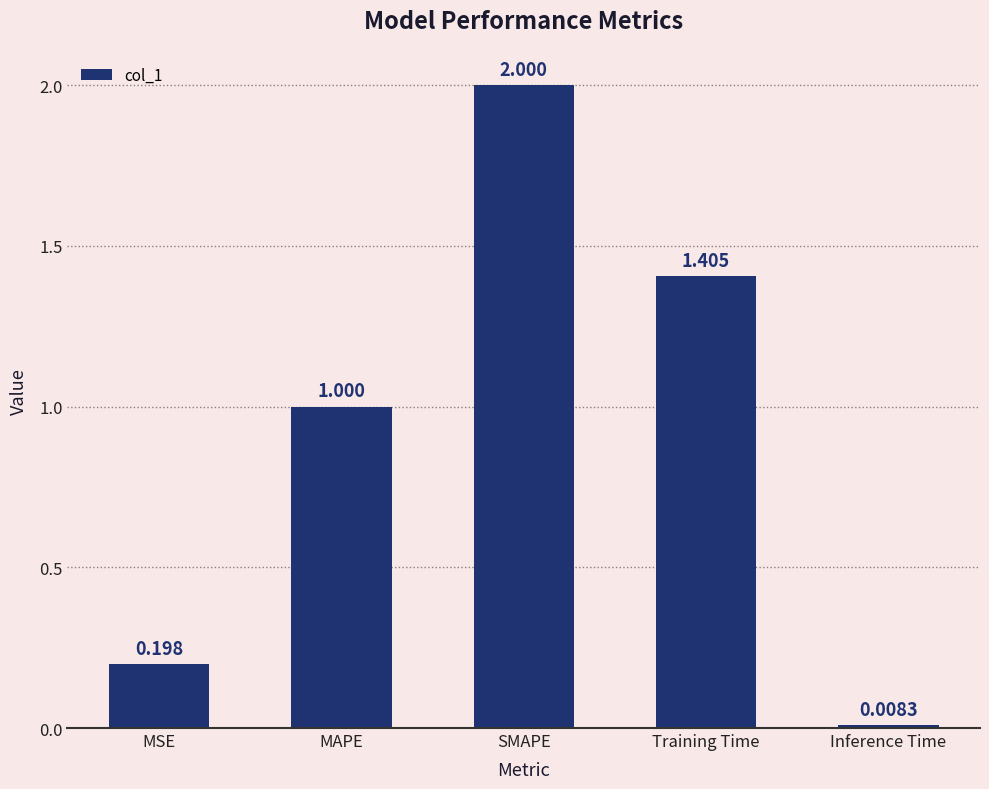

What is the greatest value displayed?

2.0